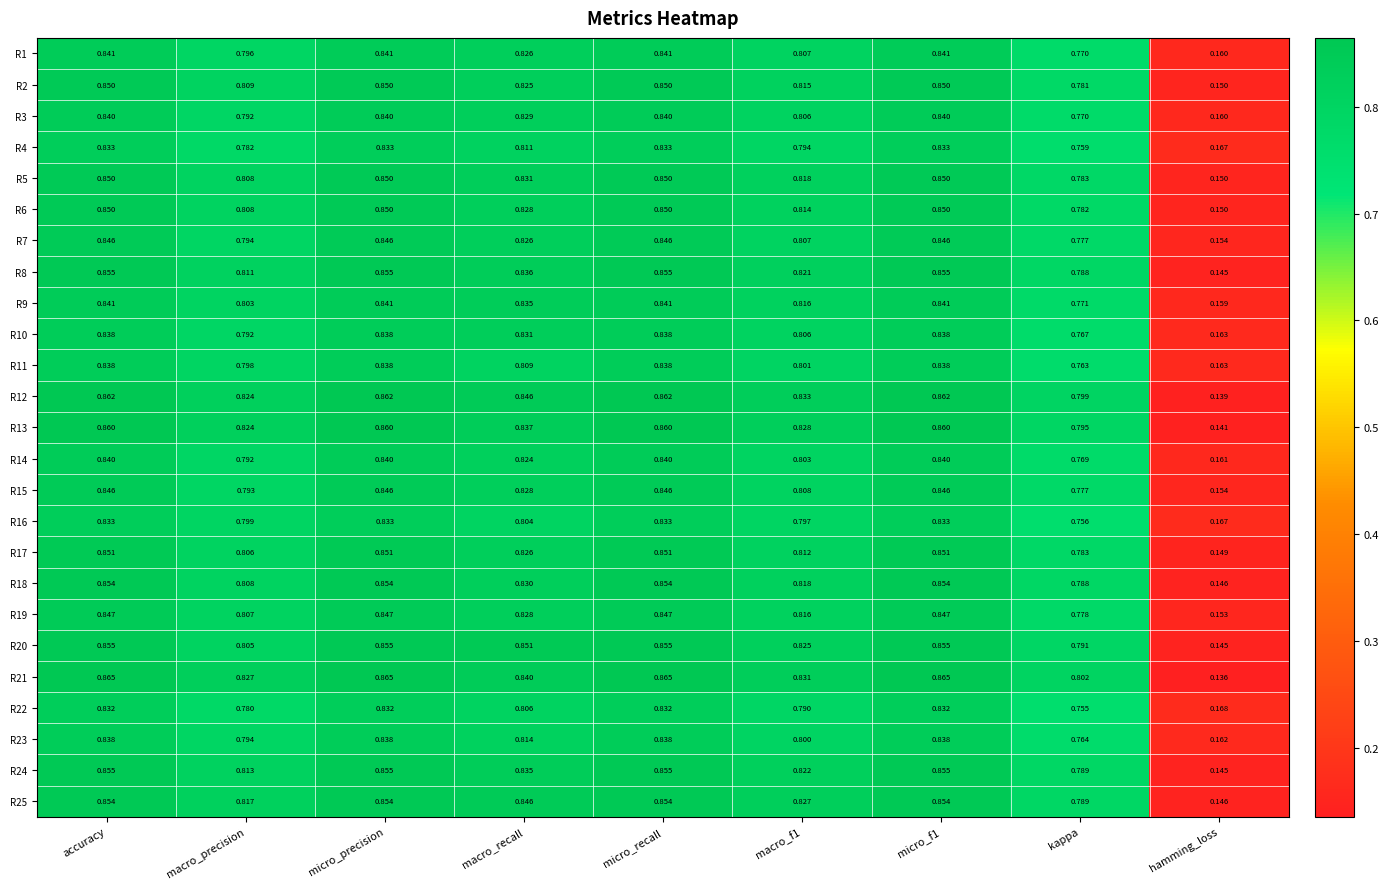

Is the value of R17 at kappa greater than the value of R9 at kappa?

Yes